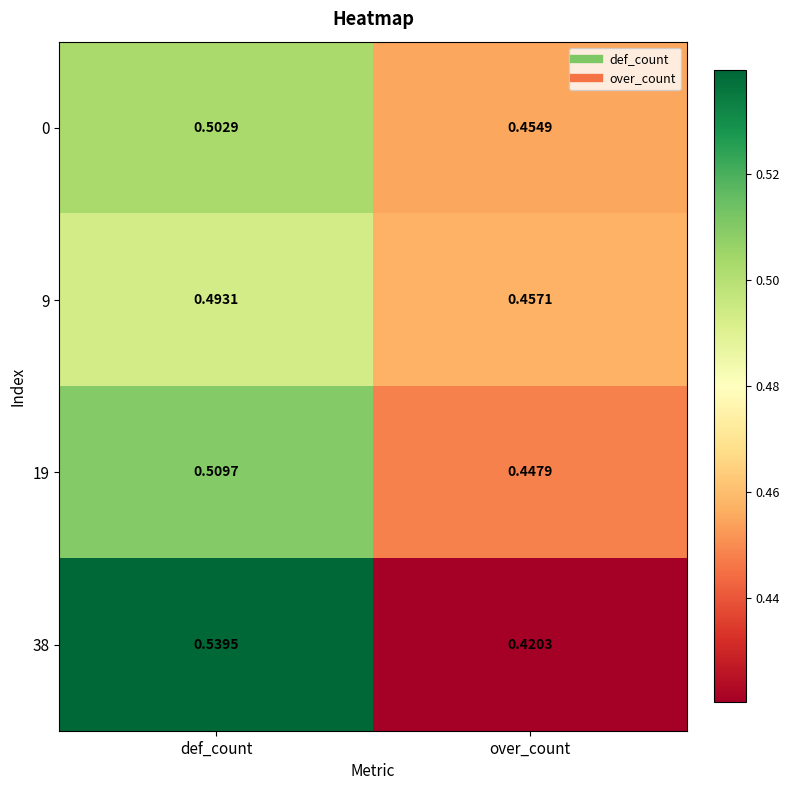

At which category is the sum across all series the highest?

def_count